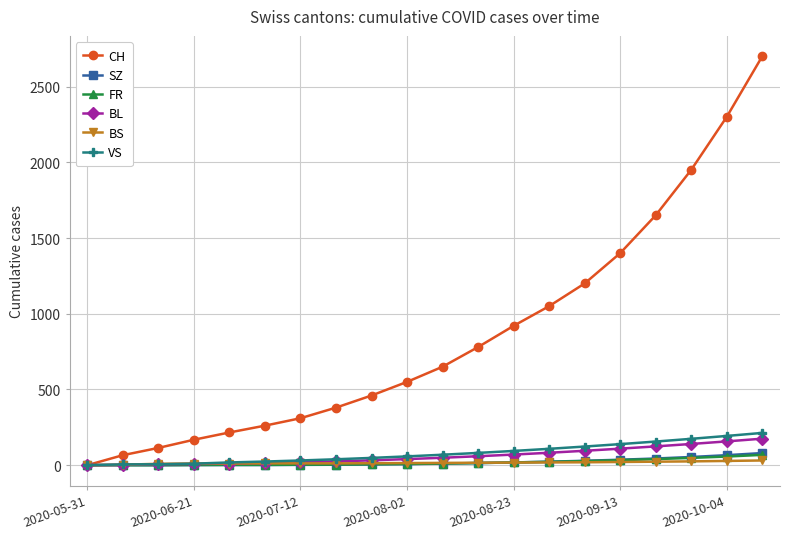

What is the maximum value shown in the chart?

2700